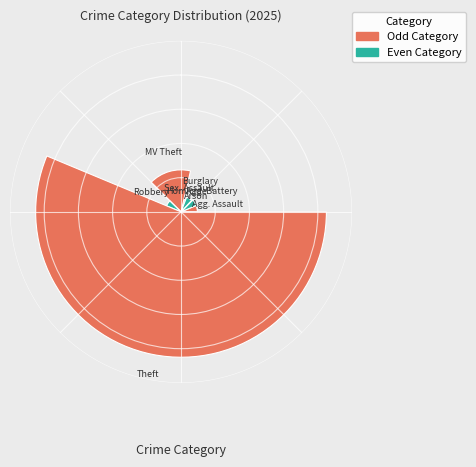

What is the majority slice?

Theft